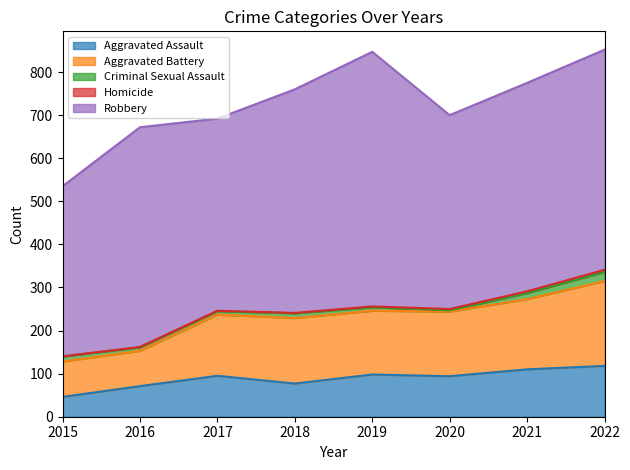

What is the difference between the maximum and second lowest values in the Aggravated Assault series?

47